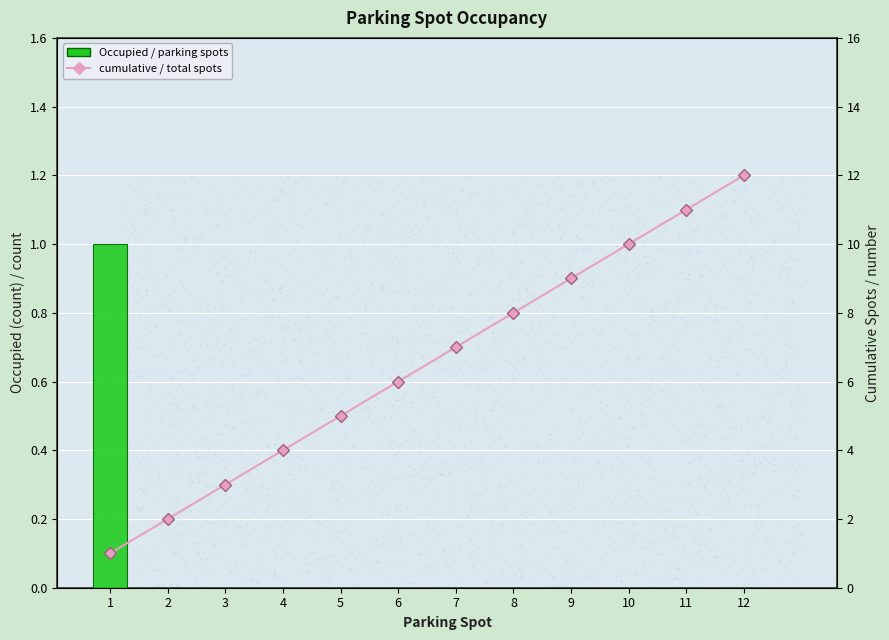

Which series reaches the minimum Y coordinate?

Occupied / parking spots